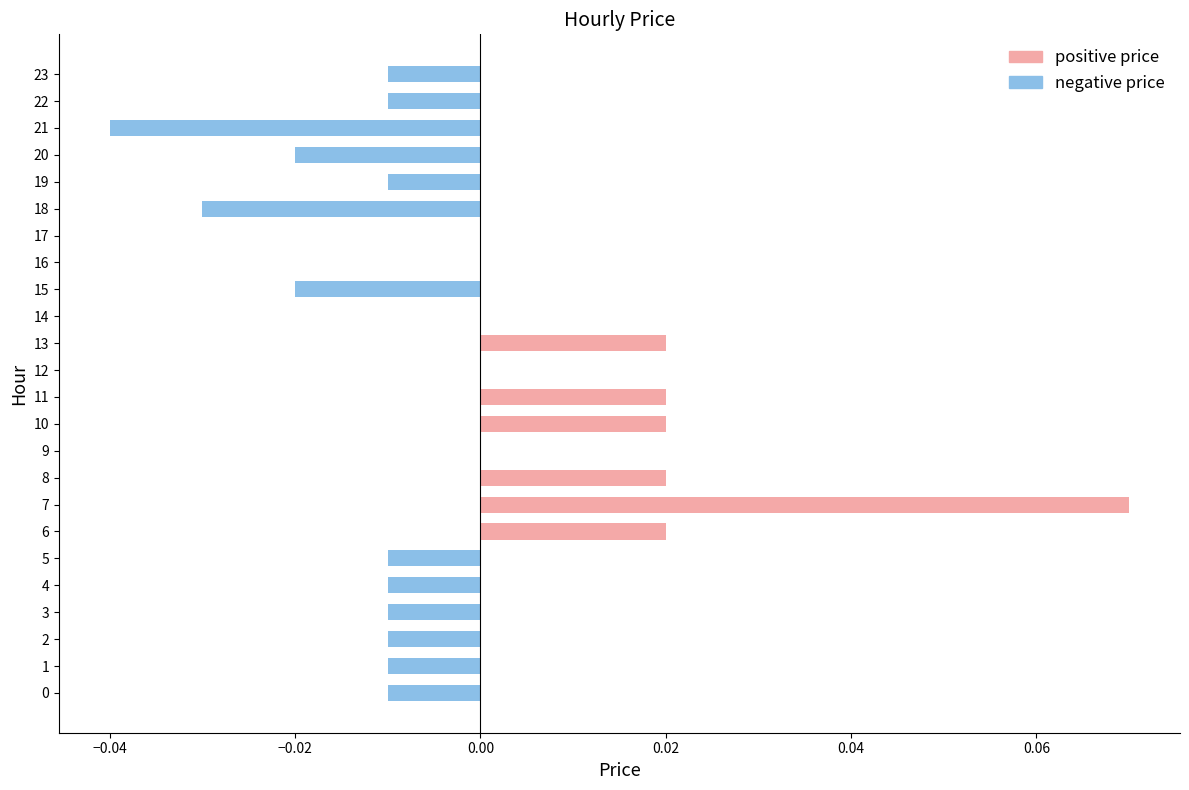

How many series are shown in this chart?

1